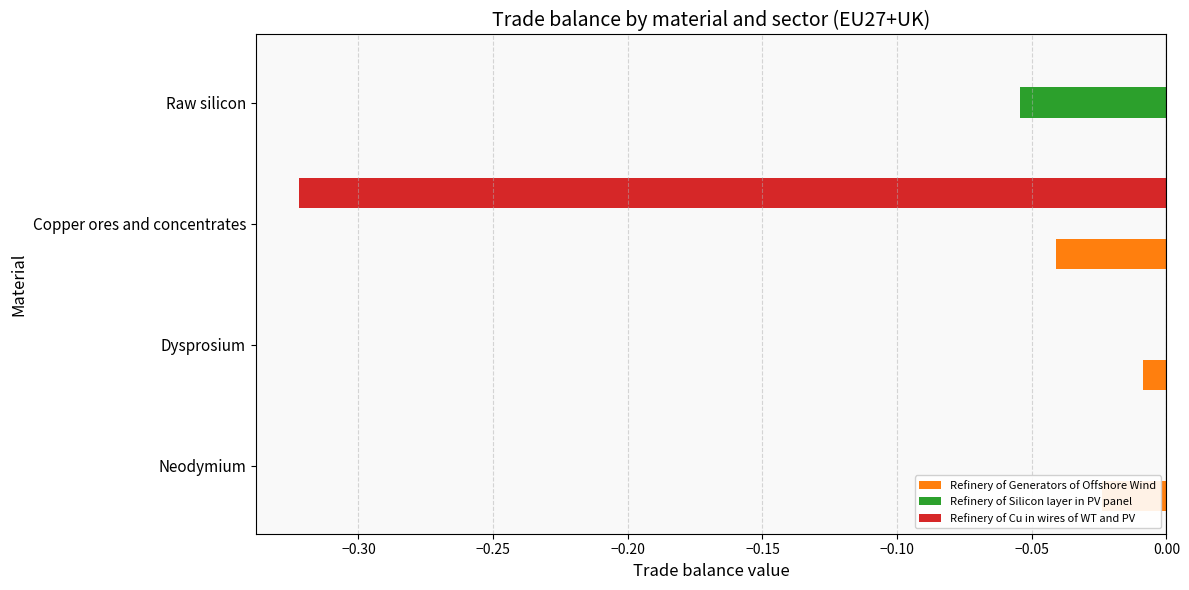

Which series has the largest total across all categories?

Refinery of Silicon layer in PV panel